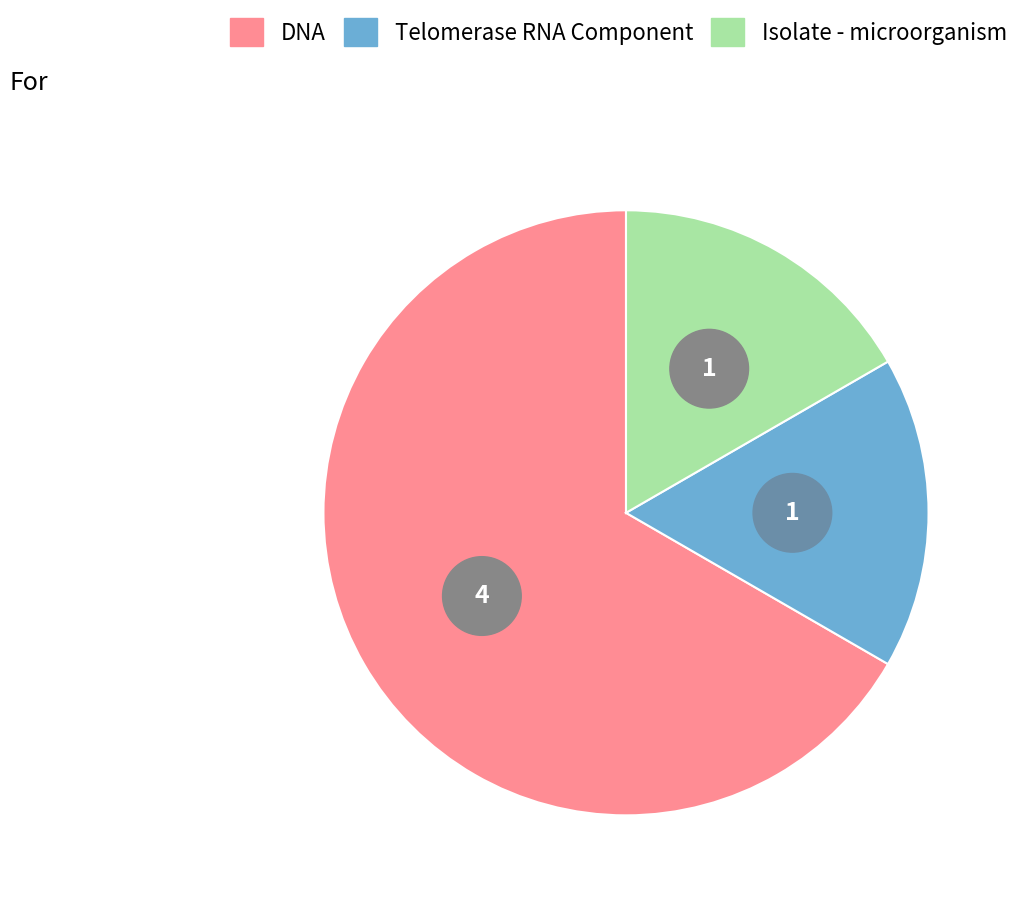

Rank the categories by value from highest to lowest.

C0012854, C0935992, C1764827